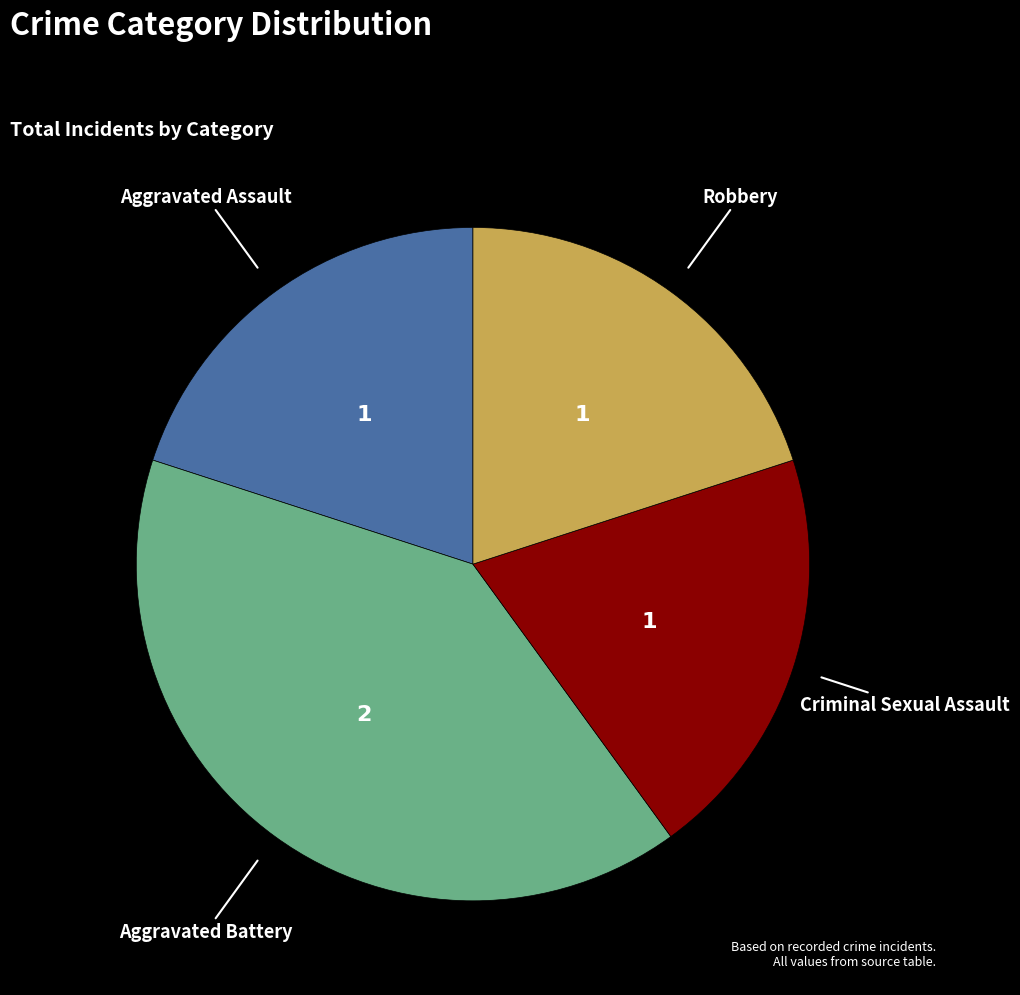

Do Aggravated Battery and Aggravated Assault together represent more than half of the pie?

Yes